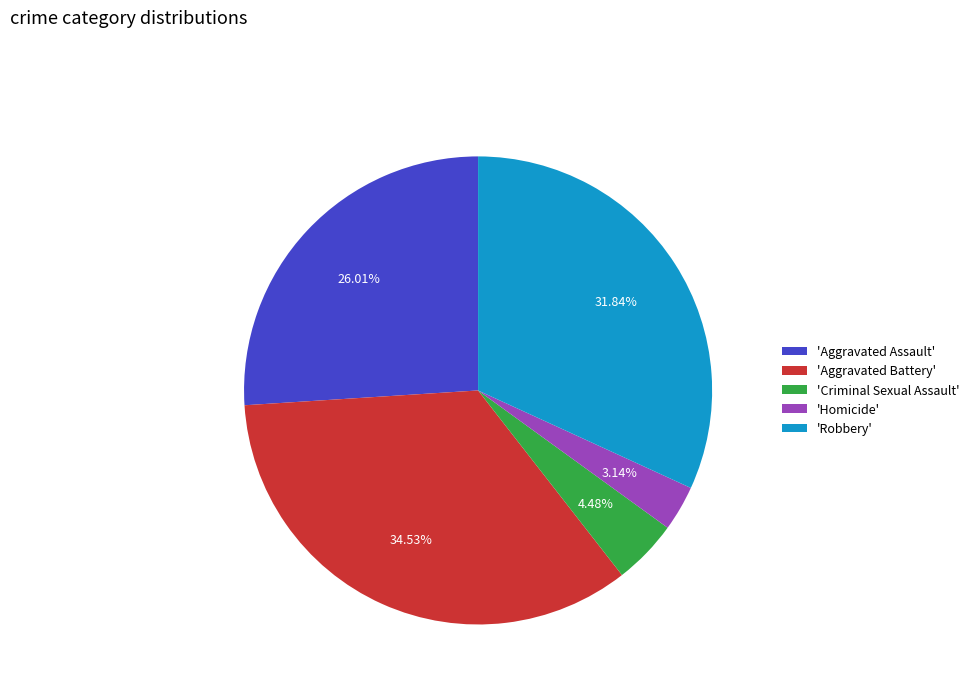

Rank the categories by value from highest to lowest.

'Aggravated Battery', 'Robbery', 'Aggravated Assault', 'Criminal Sexual Assault', 'Homicide'